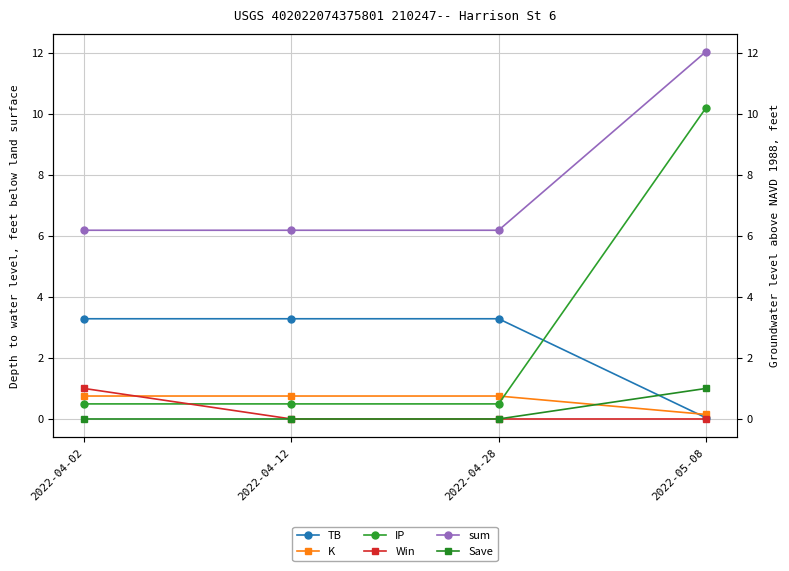

Which series changed the most between 2022-04-28 and 2022-05-08?

IP